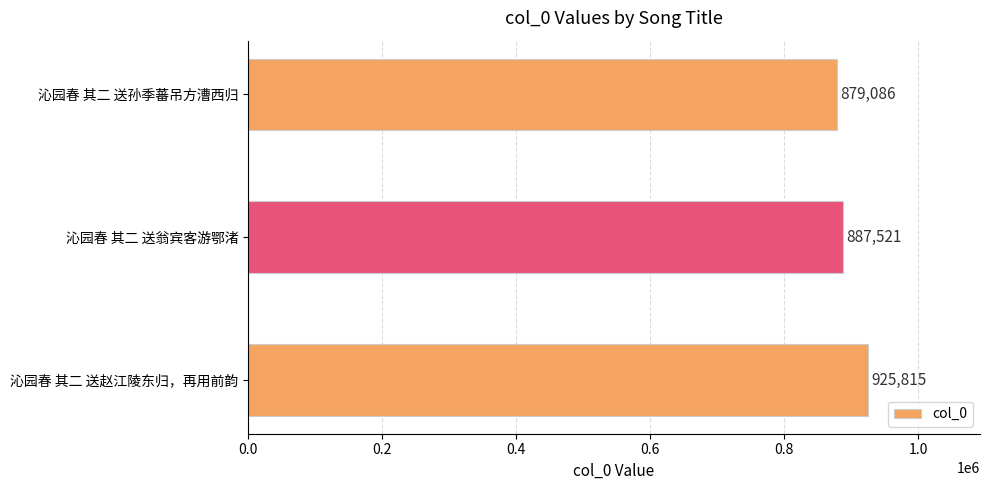

Reading bottom to top, list all the values displayed in this chart.

925815	887521	879086